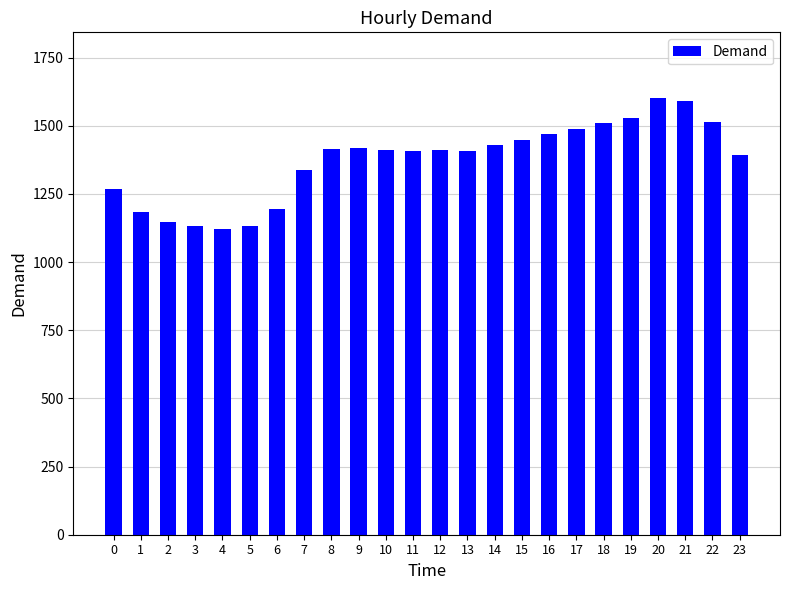

True or false: the data shows 1418.6 at 9.

True